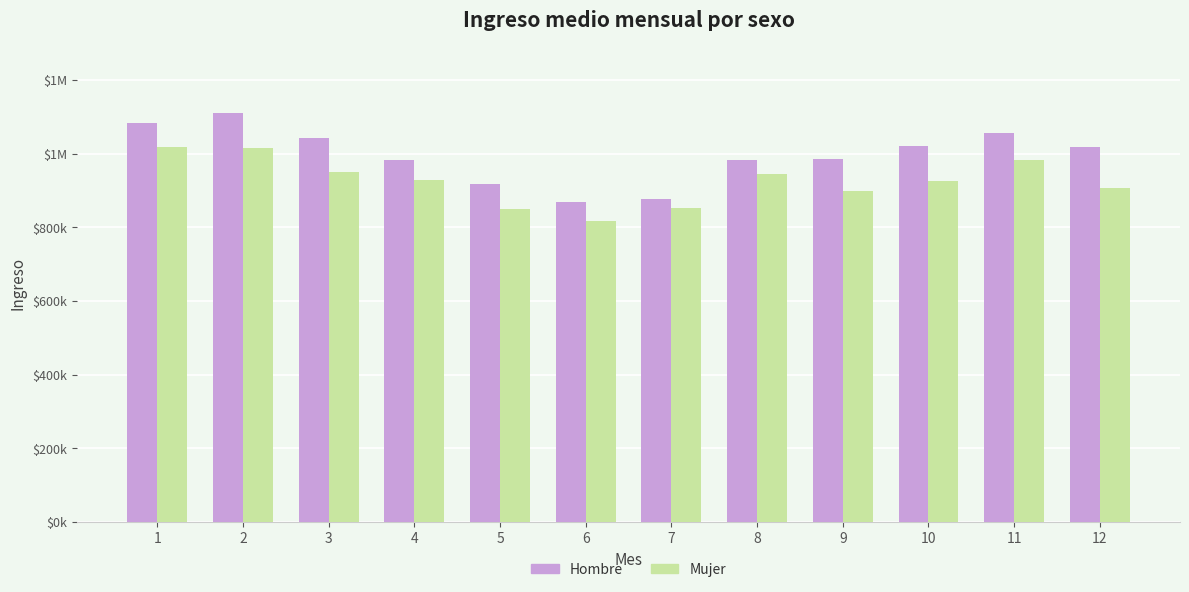

The Hombre series shows 1350150.8 at 5. True or false?

False